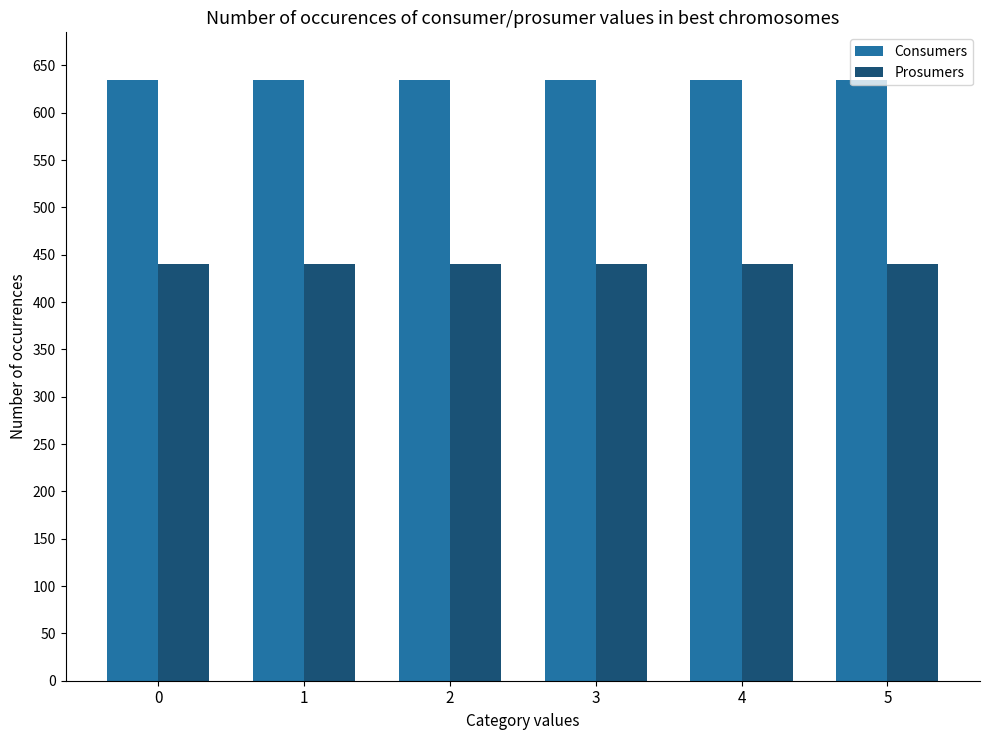

How many data points does each series have?

6